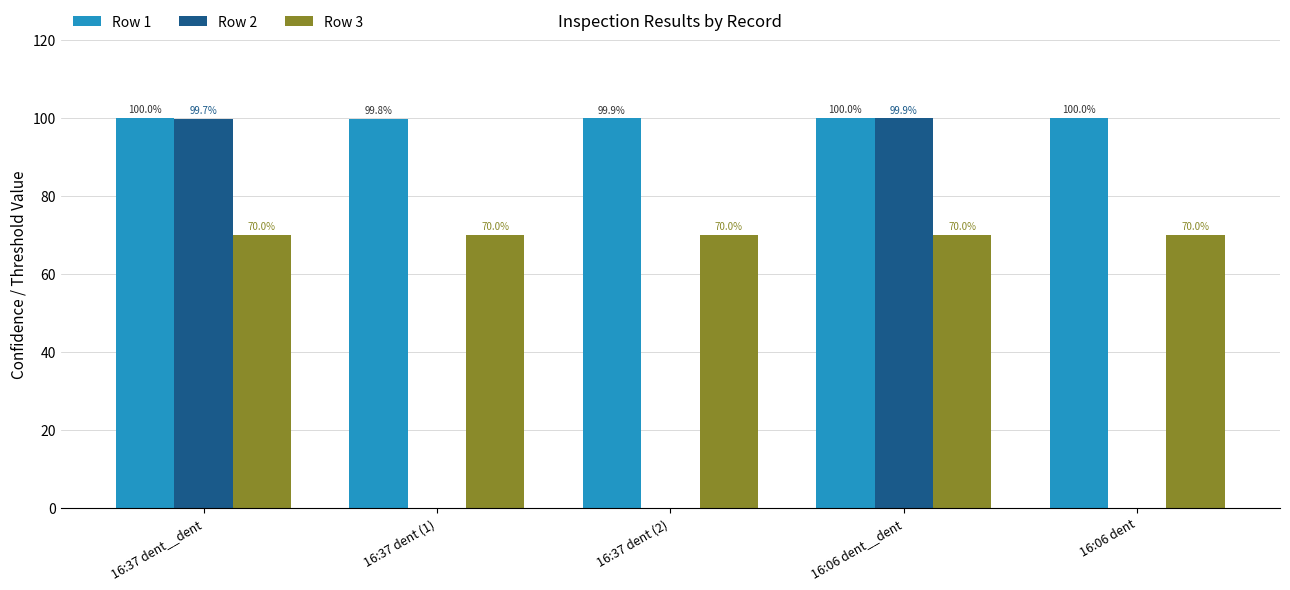

What is the greatest value displayed?

100.0